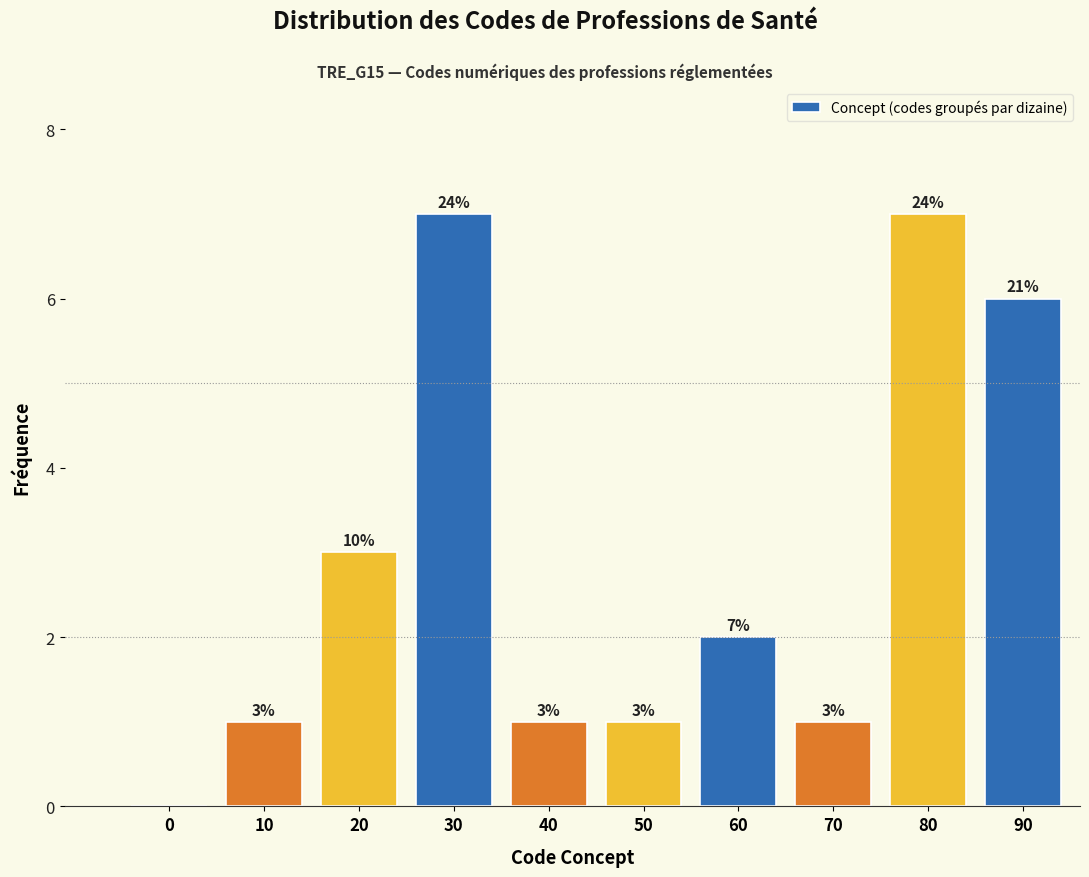

Reading left to right, extract all data points from this chart.

0=0	10=1	20=3	30=7	40=1	50=1	60=2	70=1	80=7	90=6